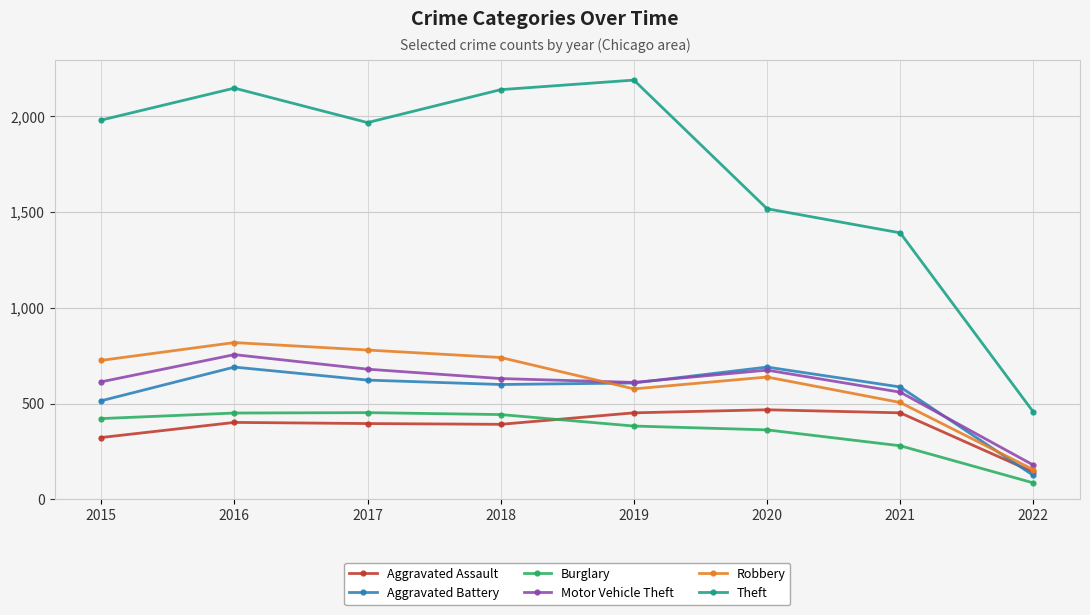

True or false: Robbery has a value of 259 at 2018.

False